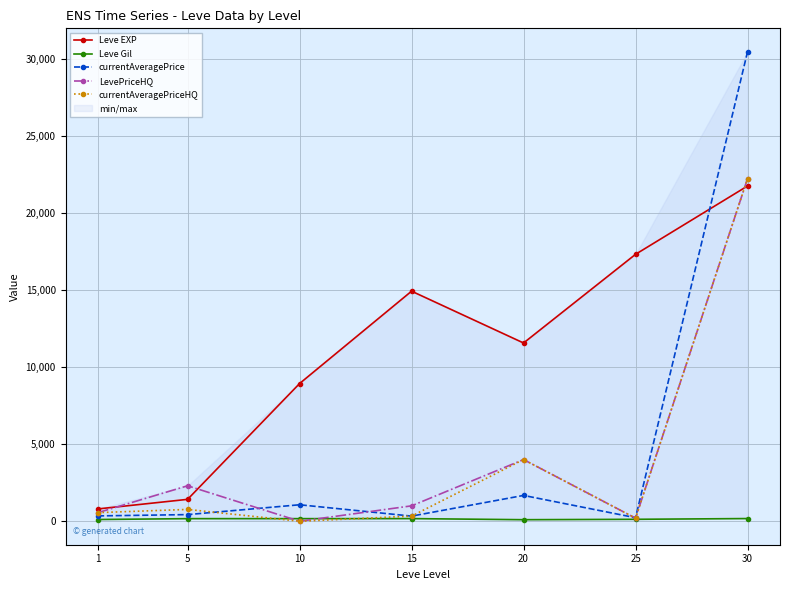

Where is the first local maximum for Leve Gil?

15